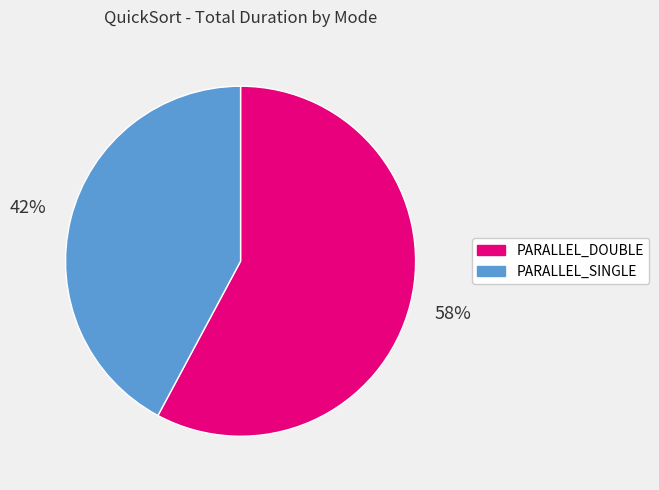

How many slices are in this pie chart?

2